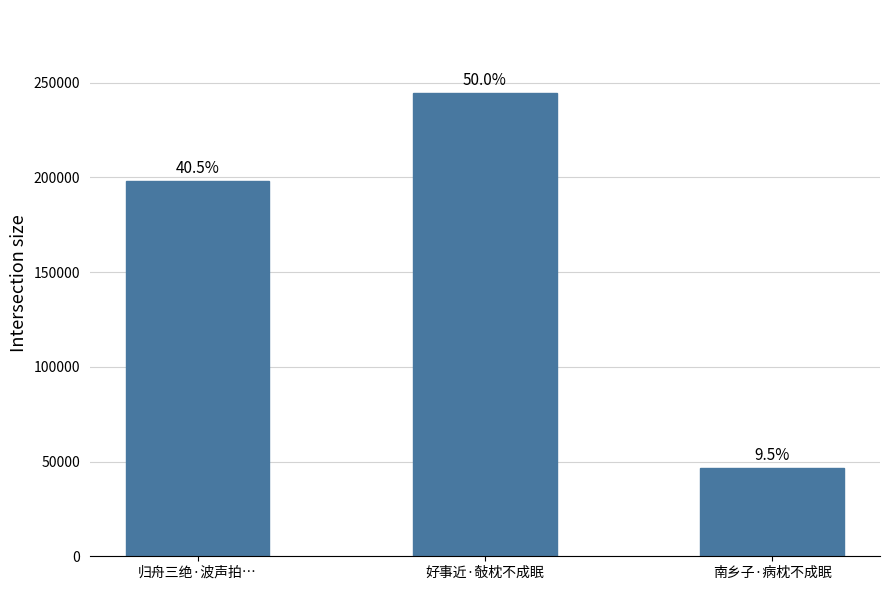

Does the chart contain any negative values?

No